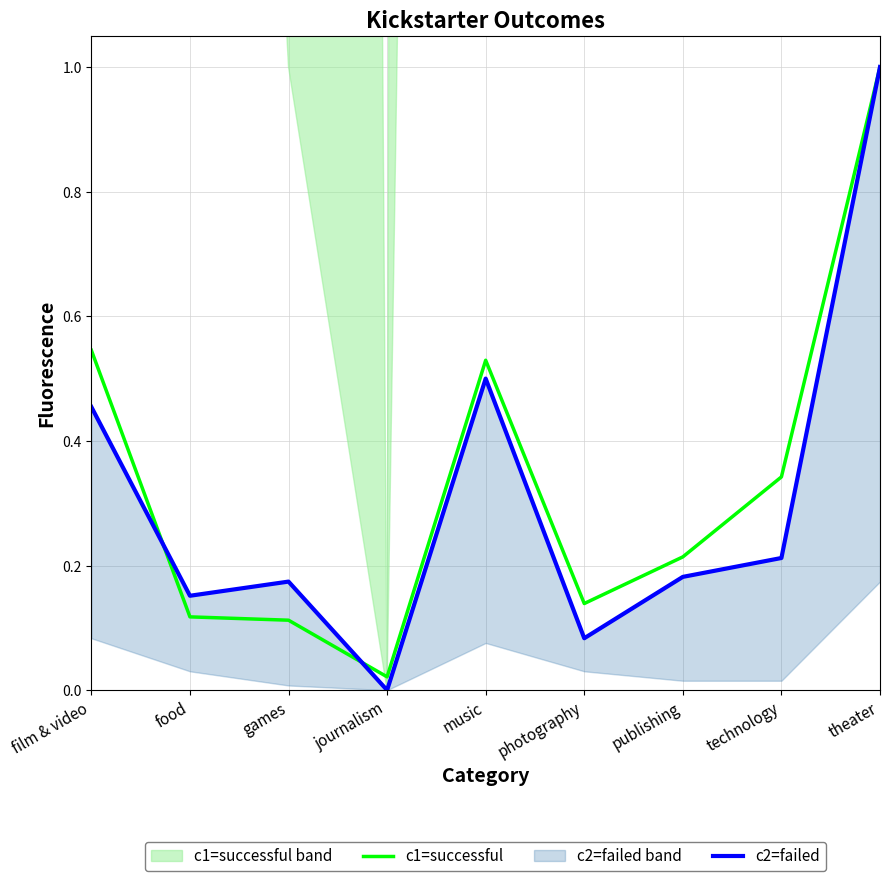

What is the sum of all c2=failed values?

2.8